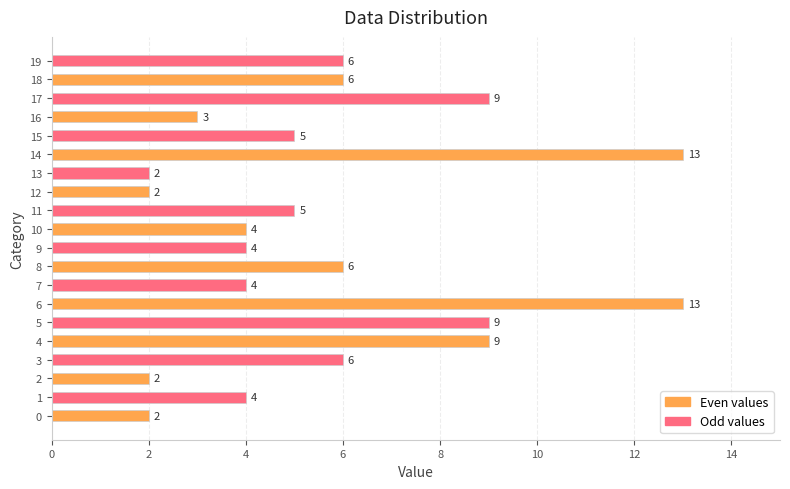

Between 11 and 13, which is larger?

11